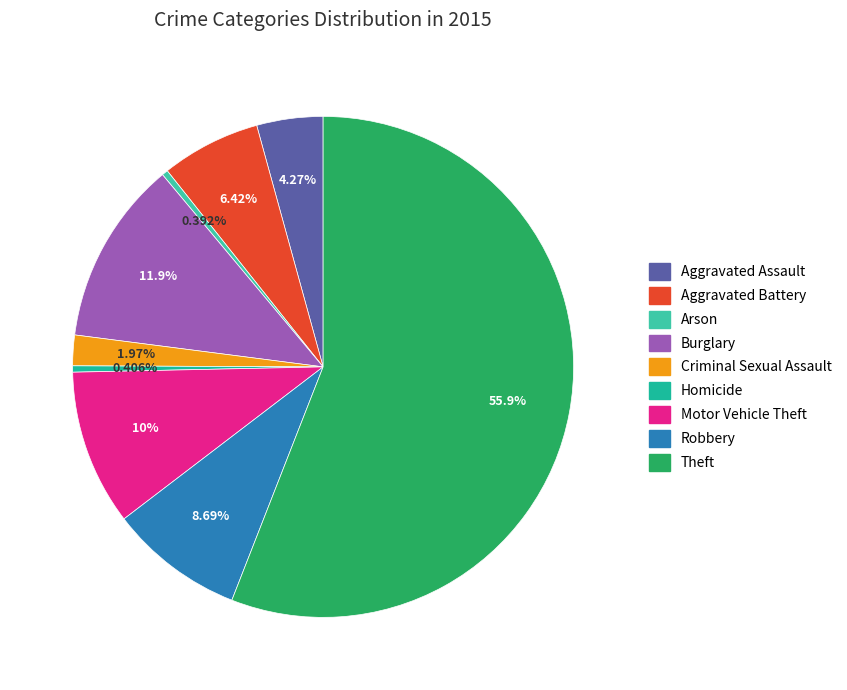

What is the largest slice in the pie chart?

Theft